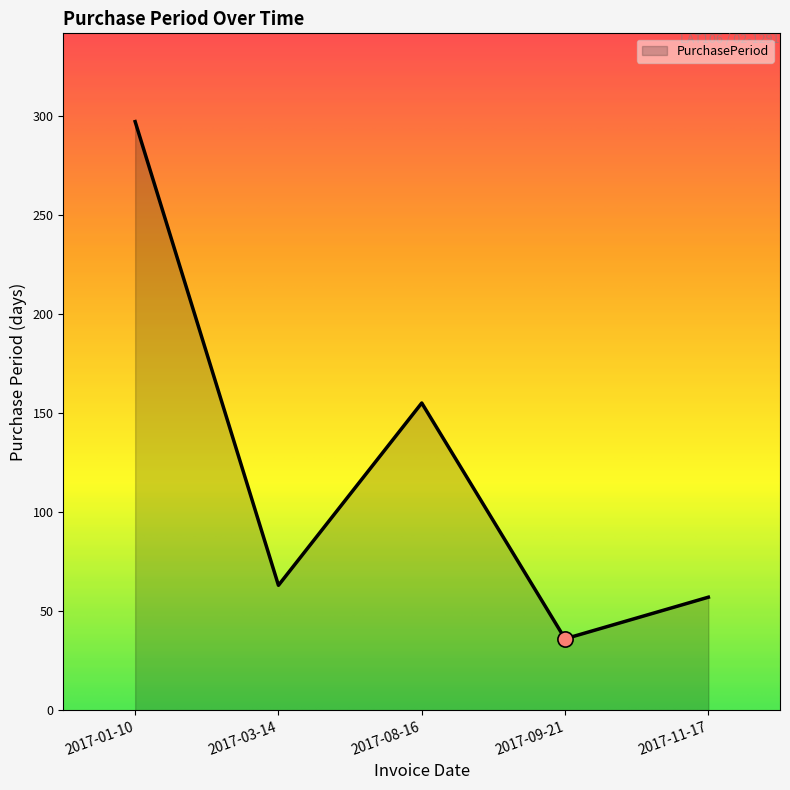

What is the change in value from 2017-01-10 to 2017-11-17?

-240